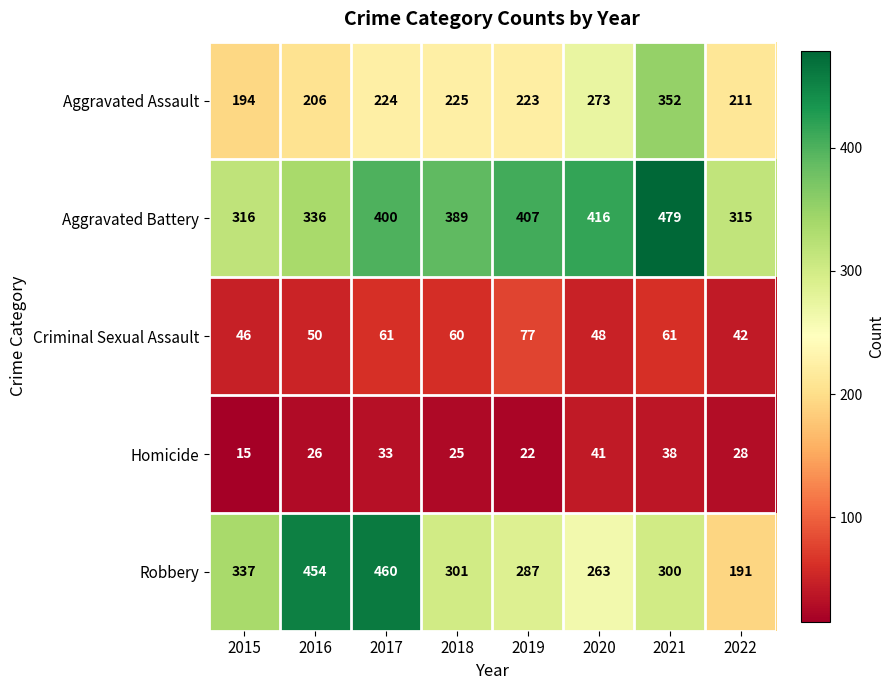

What is the sum of the Robbery values at 2021 and 2019?

587